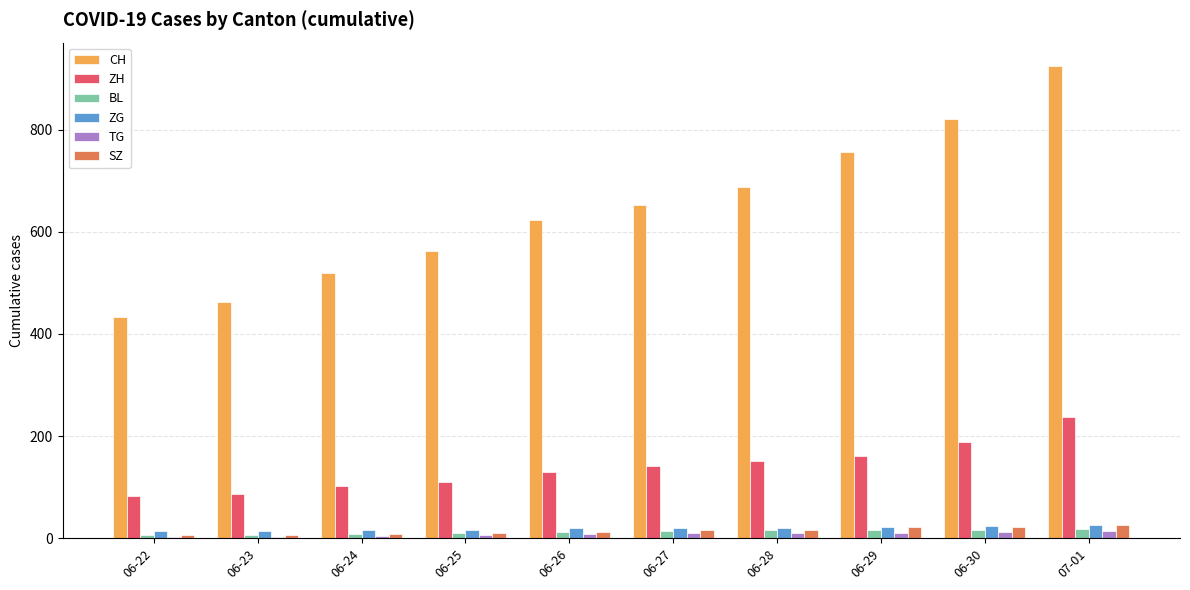

Between 06-22 and 06-28, which series saw the biggest shift?

CH